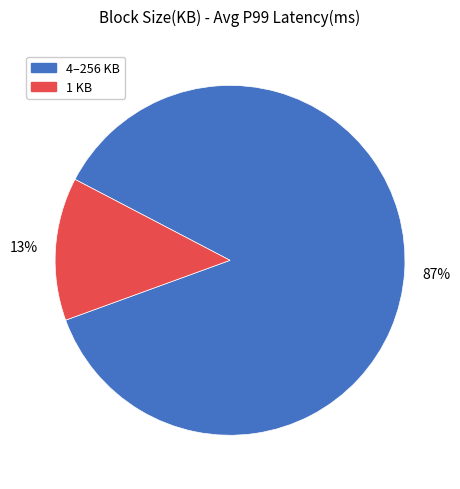

Is there any slice that represents more than half of the pie?

Yes